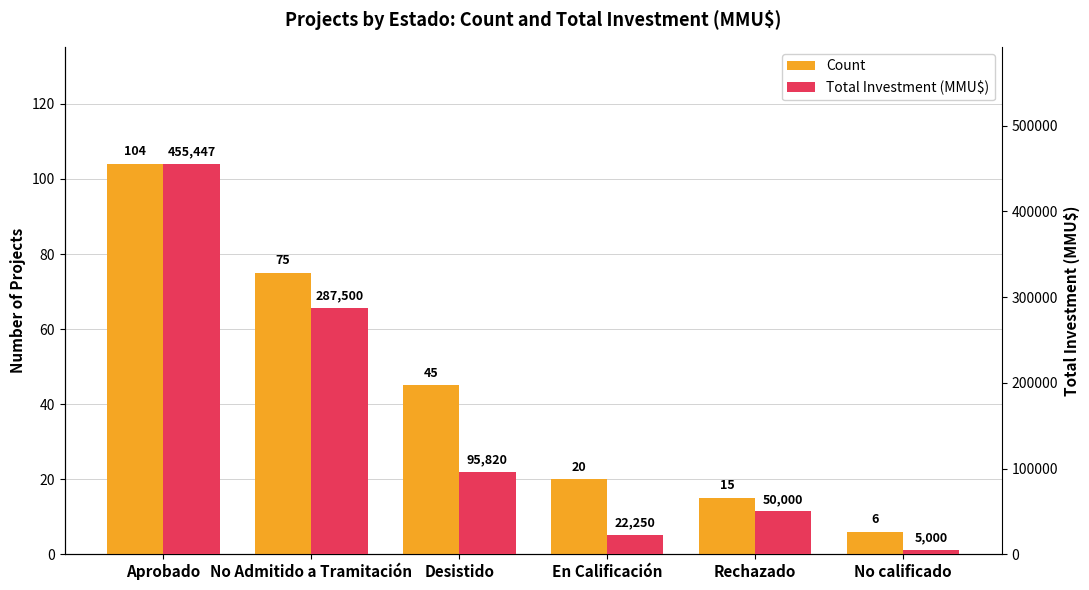

What is the sum of the Total Investment (MMU$) values at En Calificación and Desistido?

118070